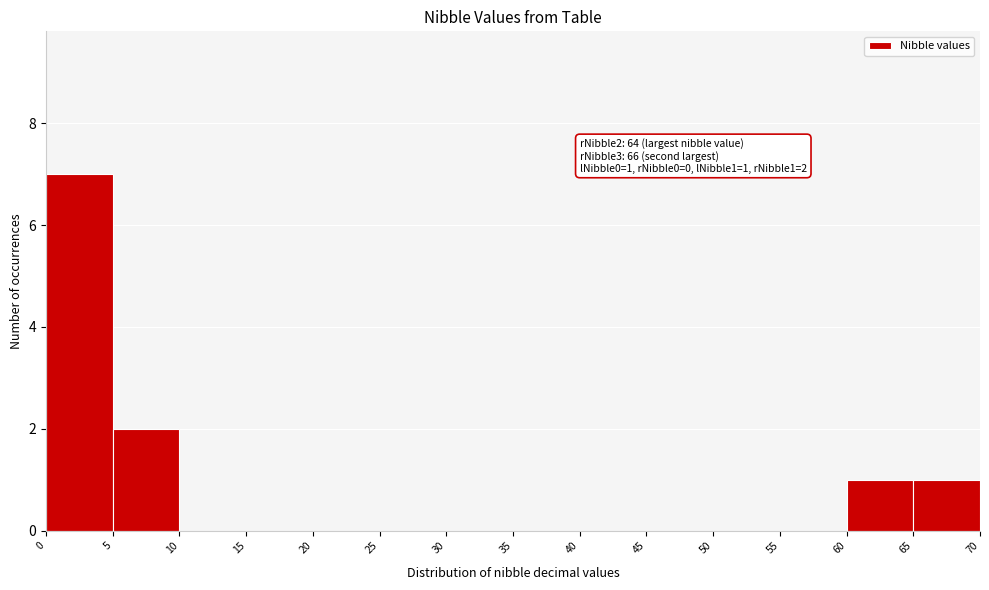

Over which range of the x-axis is the bar tallest?

0 to 5